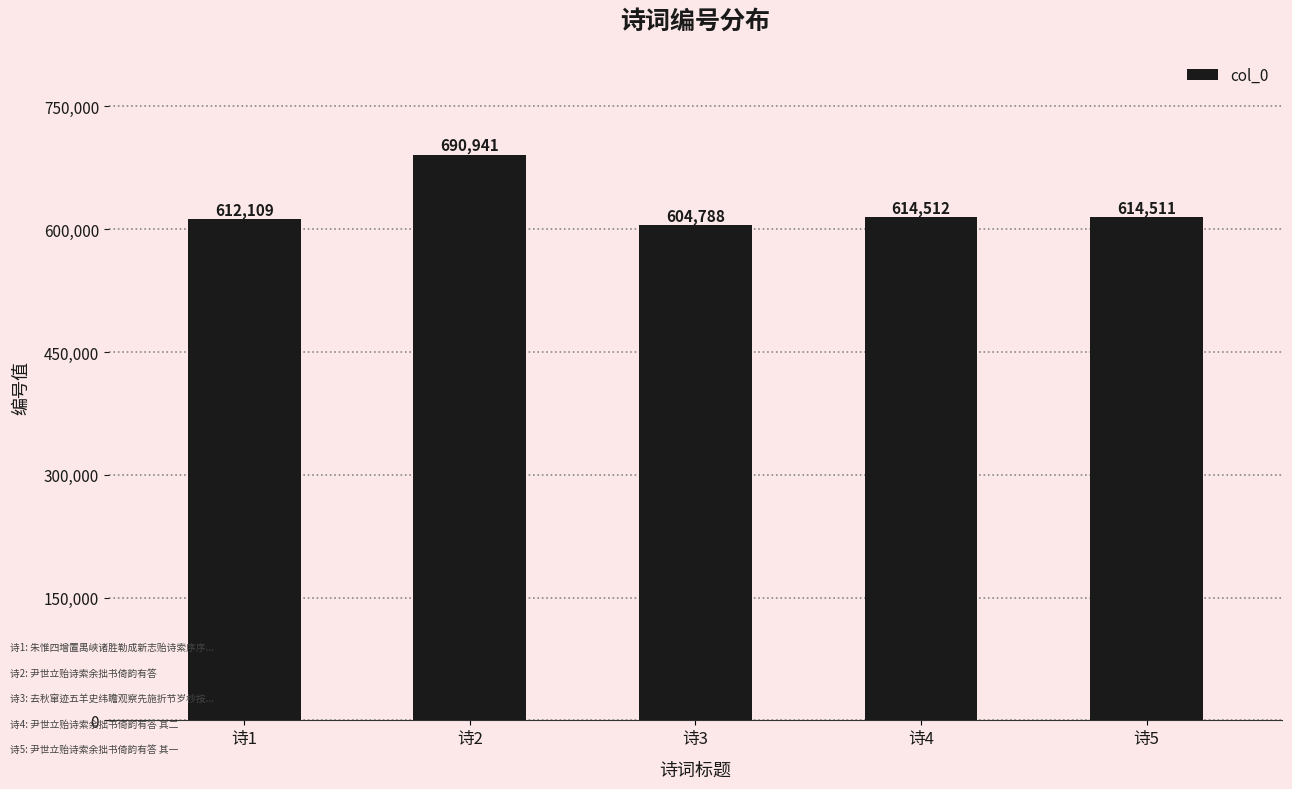

Is it true that the value at 诗5 is 614511?

True